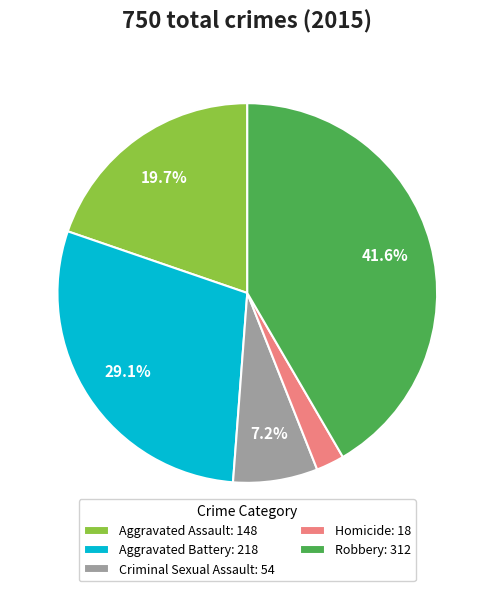

Which slice is the largest?

Robbery